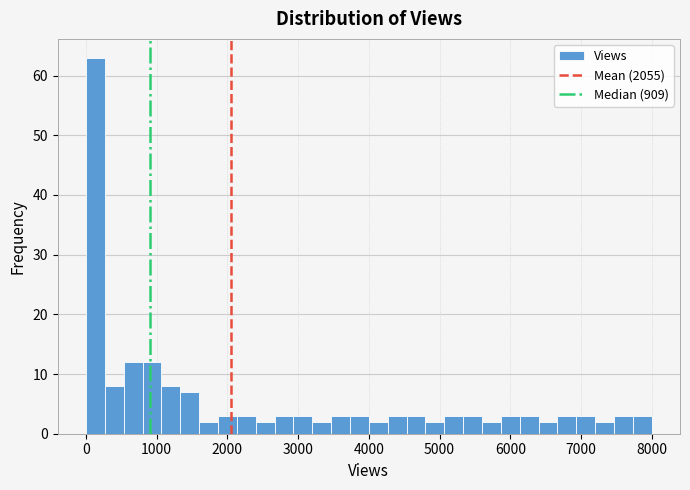

Around what value on the x-axis is the tallest bar? Give the approximate position of its centre, as read against the axis.

100